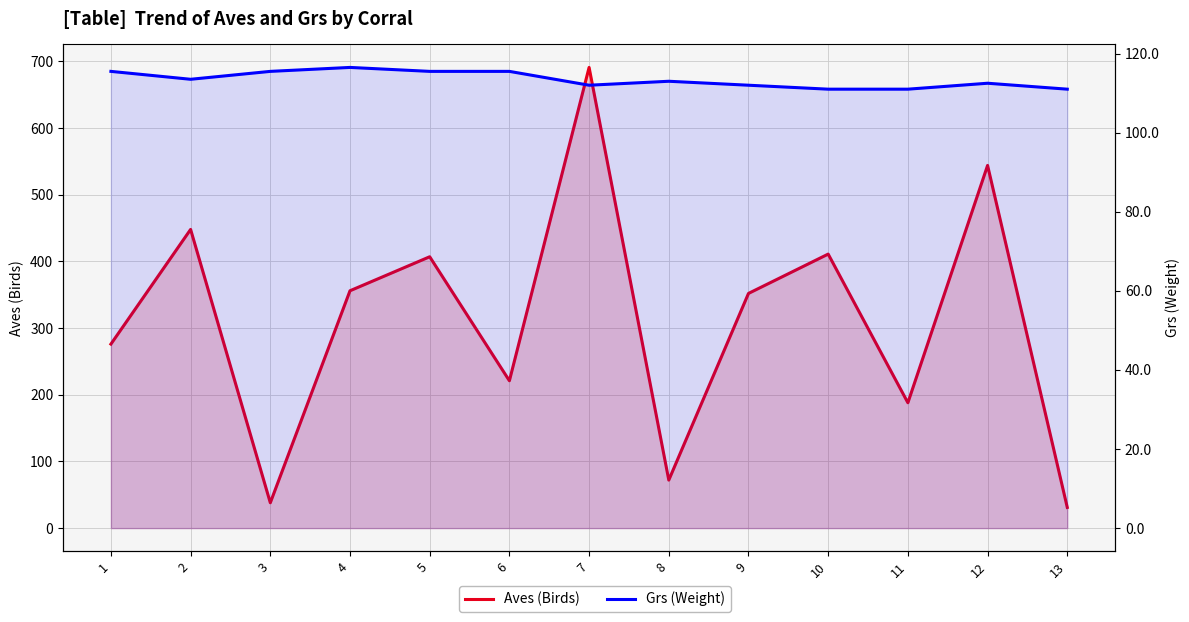

The Aves (Birds) series shows 428.5 at 7. True or false?

False